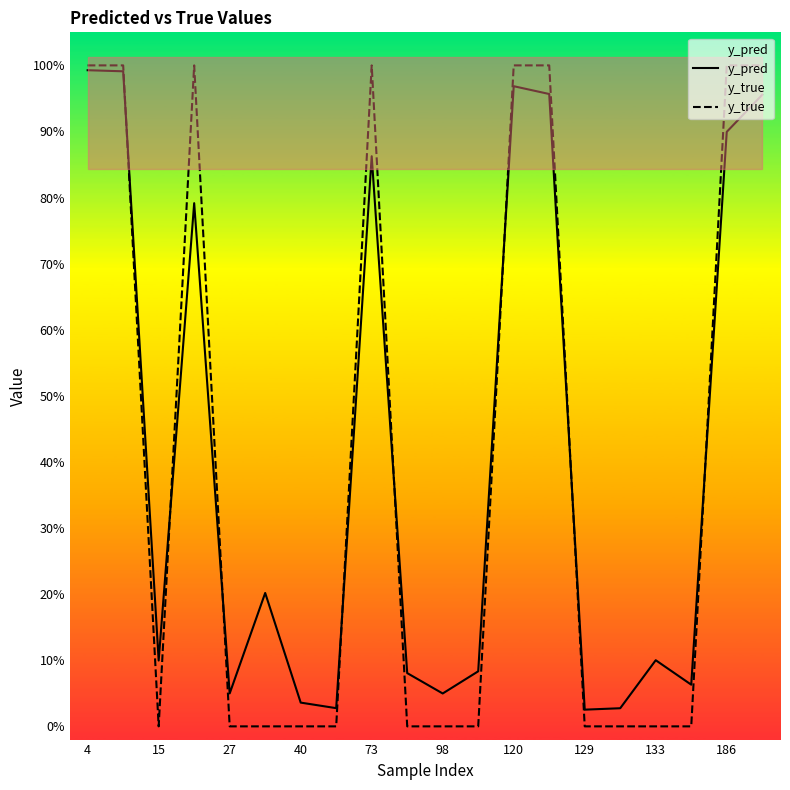

What are all the series names shown in the legend?

y_pred, y_true